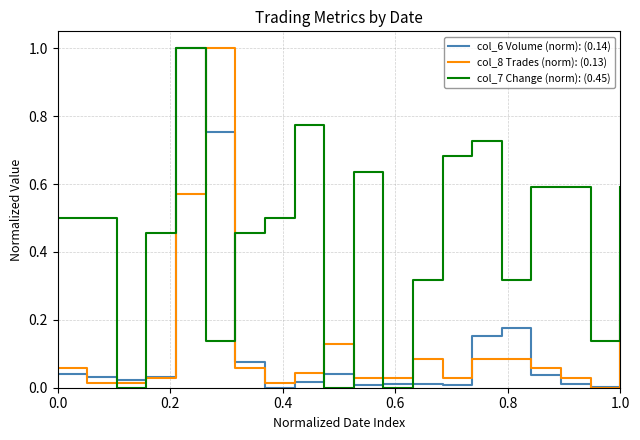

What is the greatest value displayed?

1.0